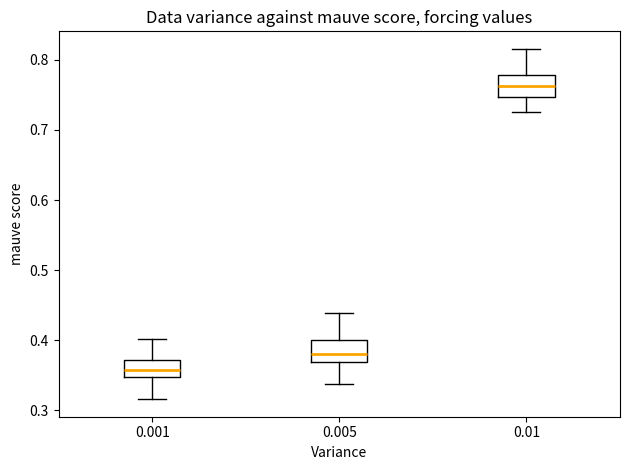

Where does the median line of the box at x = 0.01 sit on the y-axis? The values are not printed on the chart, so give them approximately, as read against the axis.

0.76